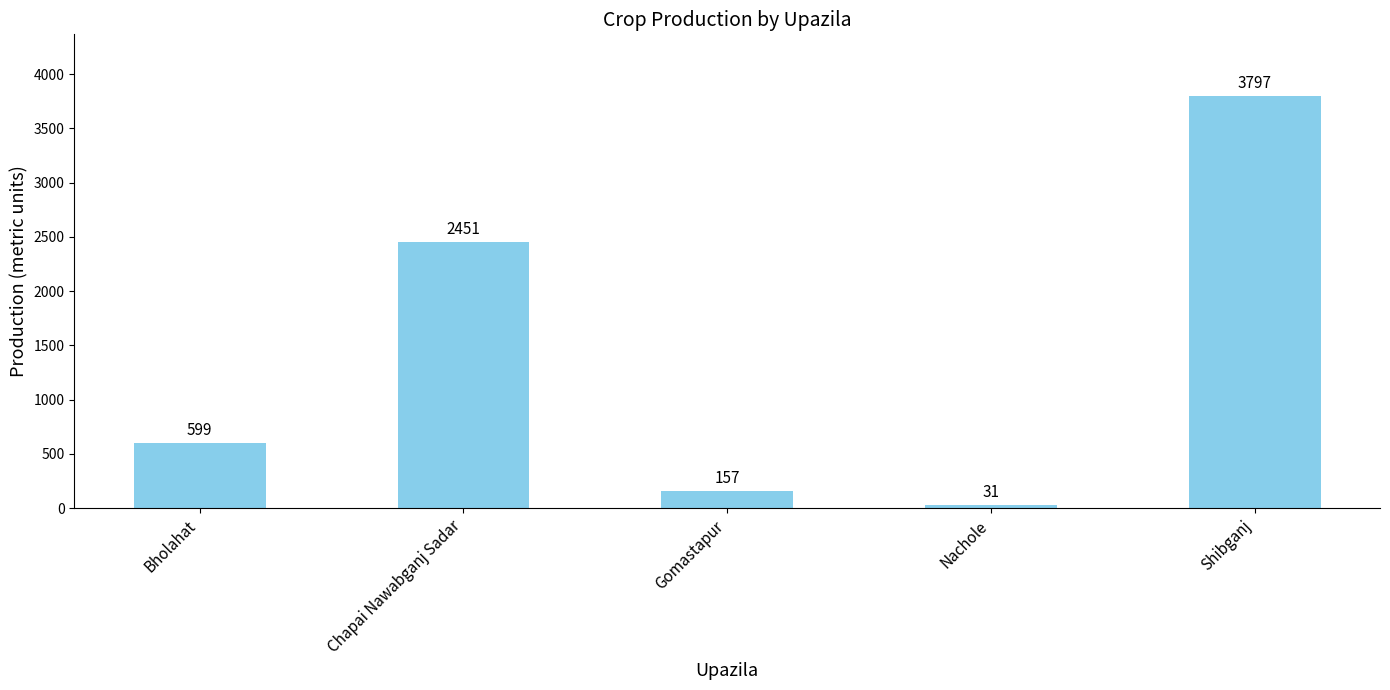

Is it true that the value at Nachole is 31?

True